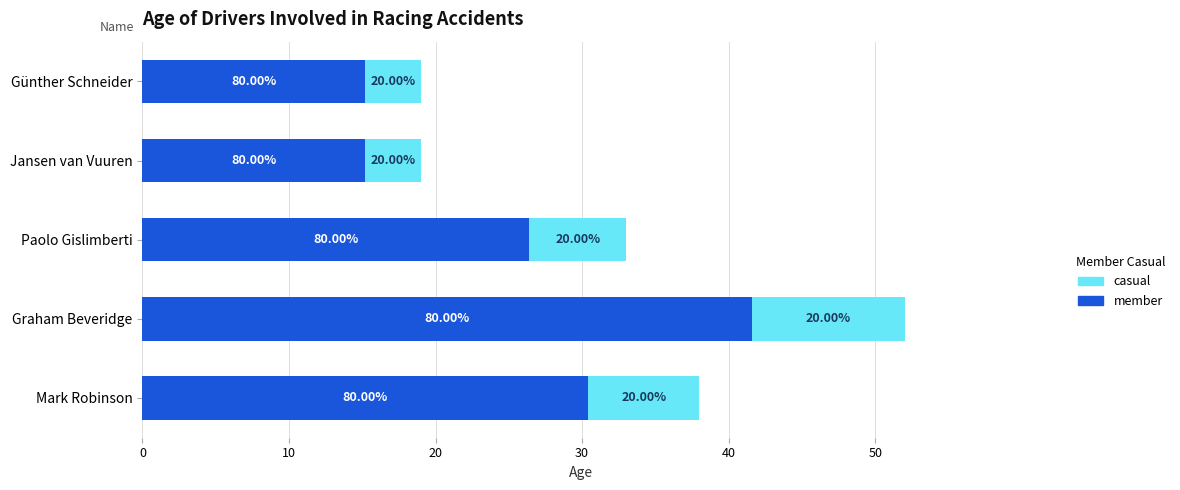

Which series has the largest total across all categories?

member